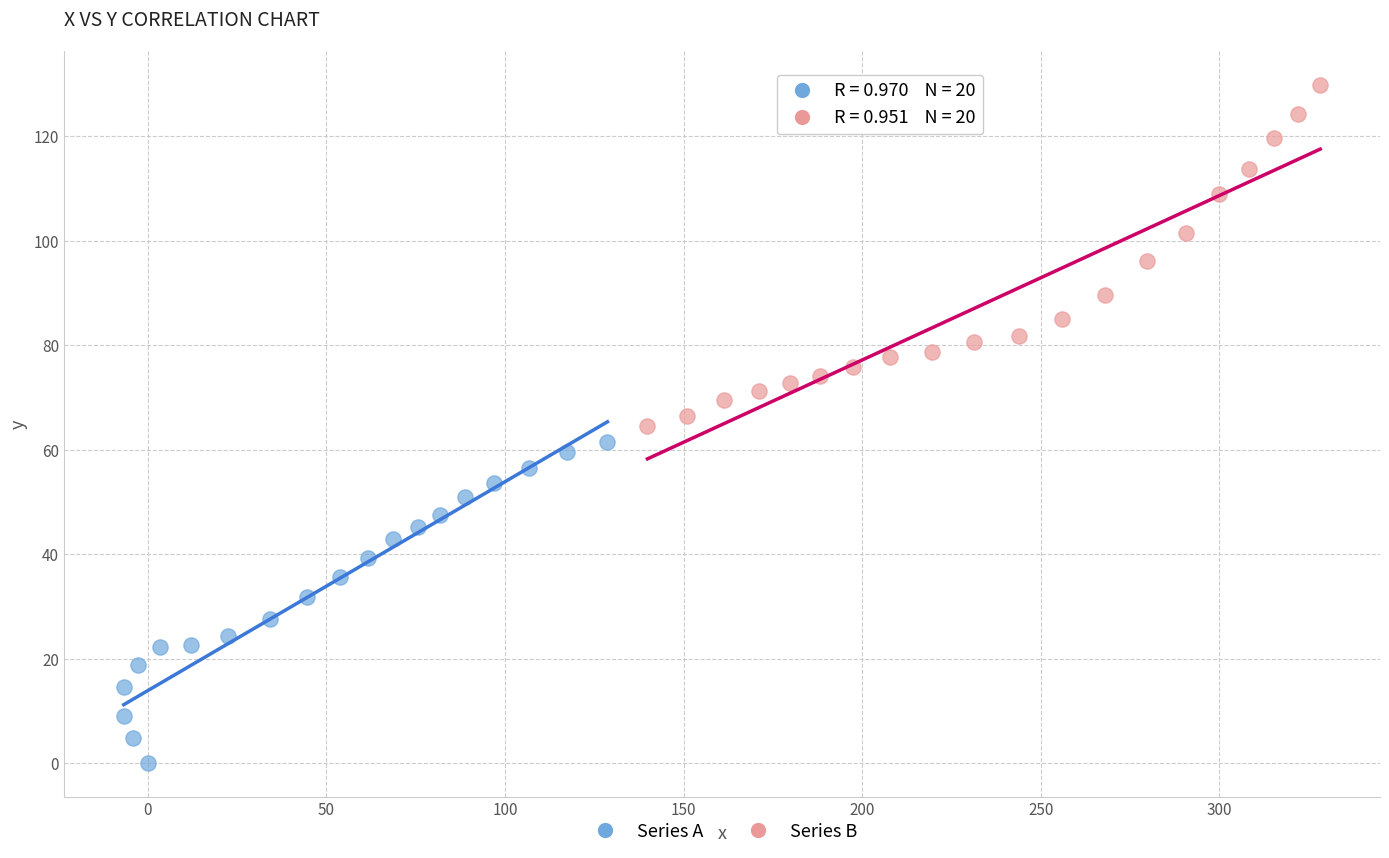

Which series contains the highest Y value?

Series B